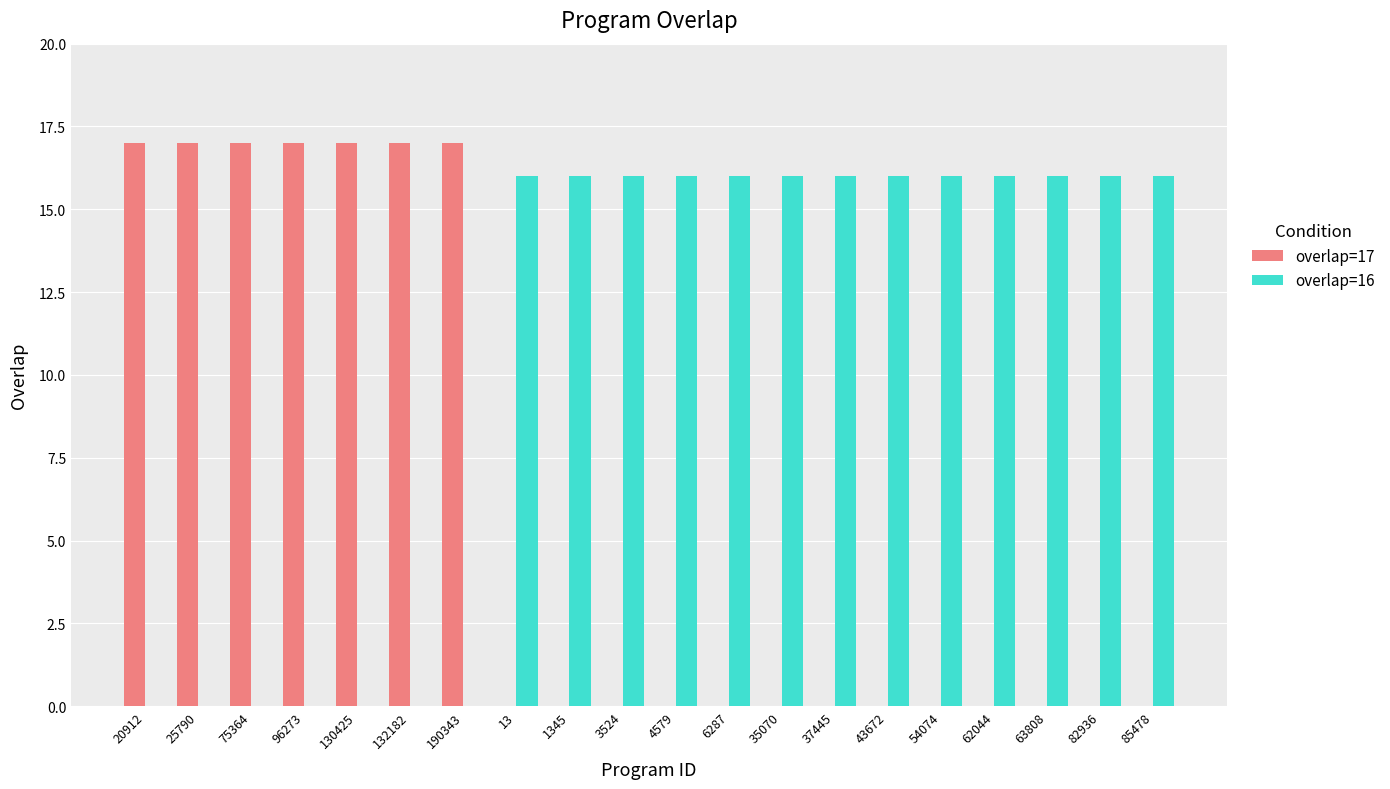

The value of overlap=17 at 75364 is 27. True or false?

False